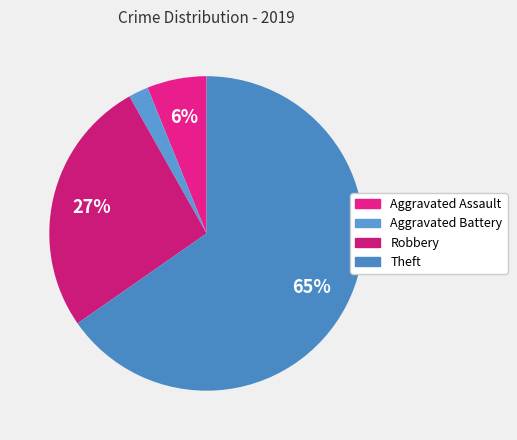

What percentage is the Aggravated Assault slice, to the nearest percent?

6%